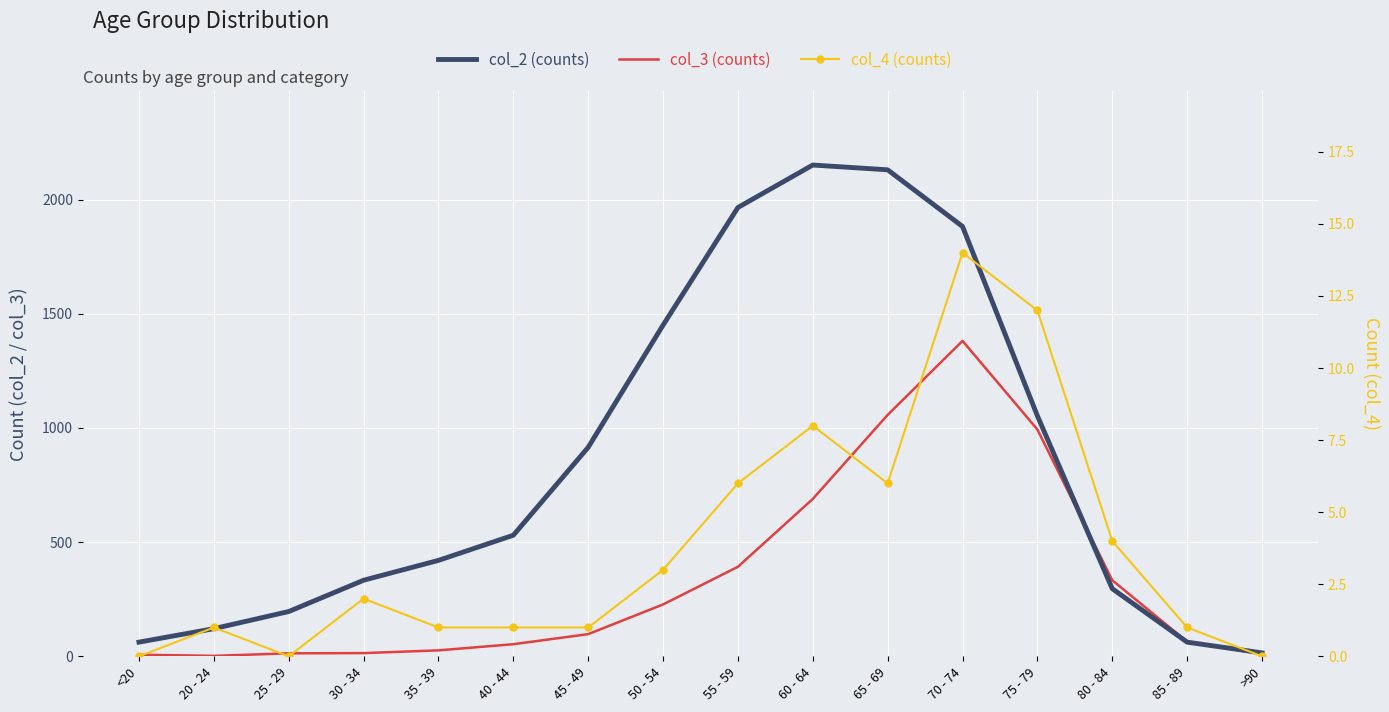

Which series changed the most between 45 - 49 and 50 - 54?

col_2